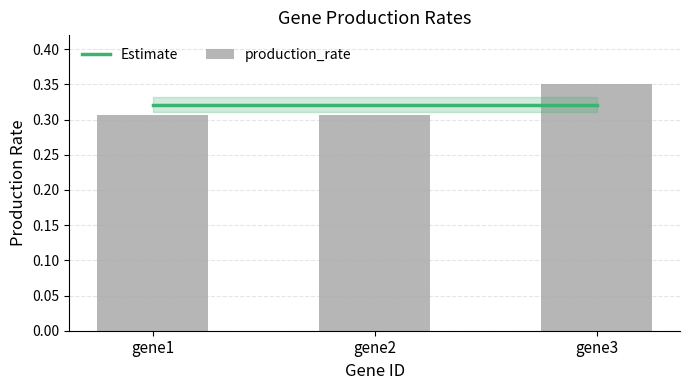

Which category has the highest value across all series?

gene3